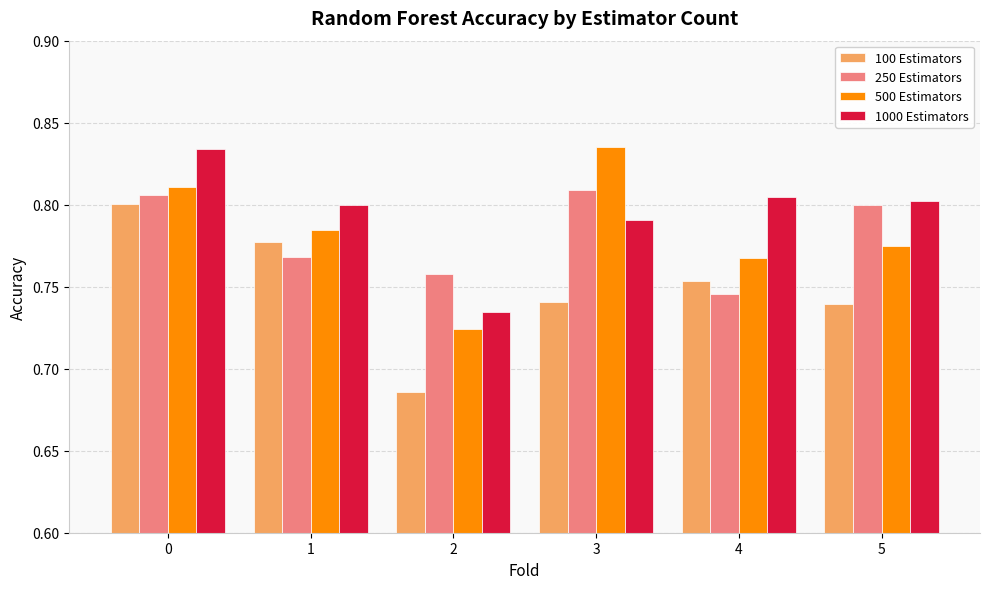

Rank the series at 3 from highest to lowest value.

500 Estimators, 250 Estimators, 1000 Estimators, 100 Estimators